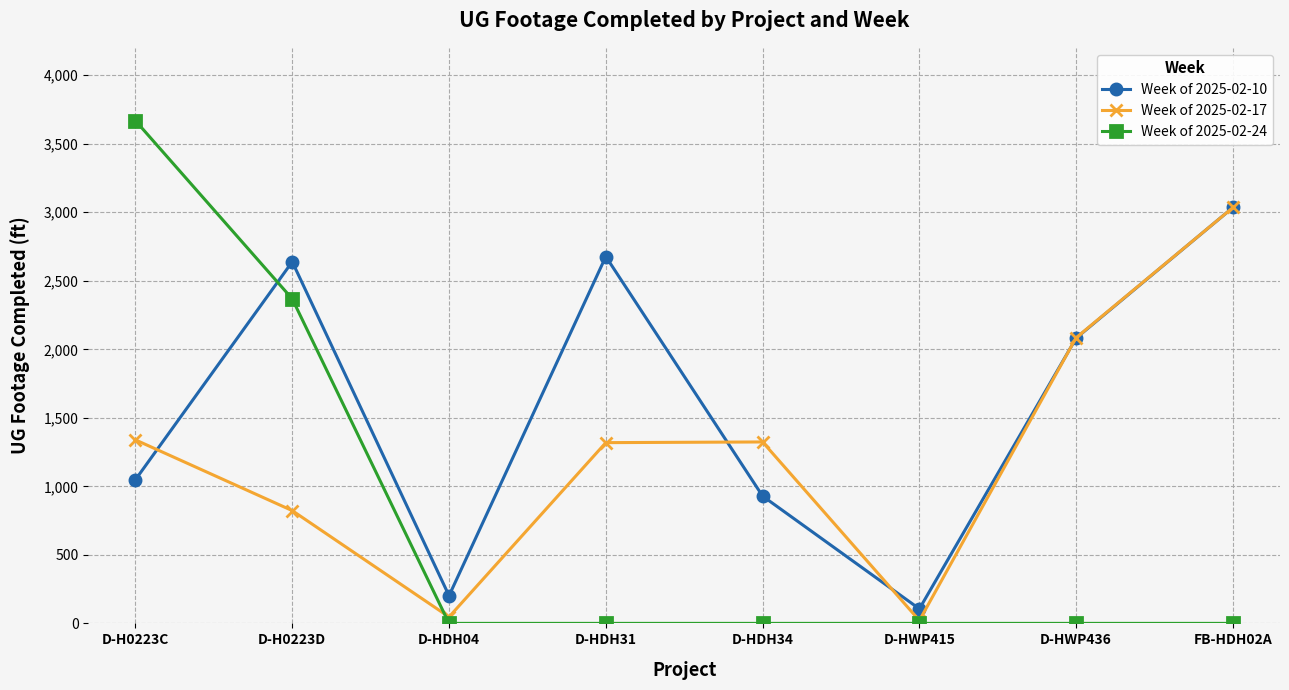

How many intersections are there between Week of 2025-02-10 and Week of 2025-02-24?

1